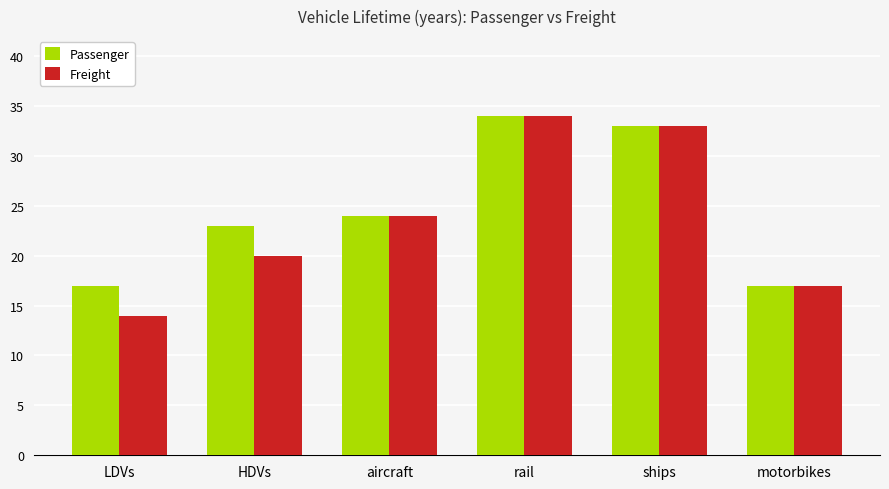

List the labels in order of Freight value, smallest first.

LDVs, motorbikes, HDVs, aircraft, ships, rail